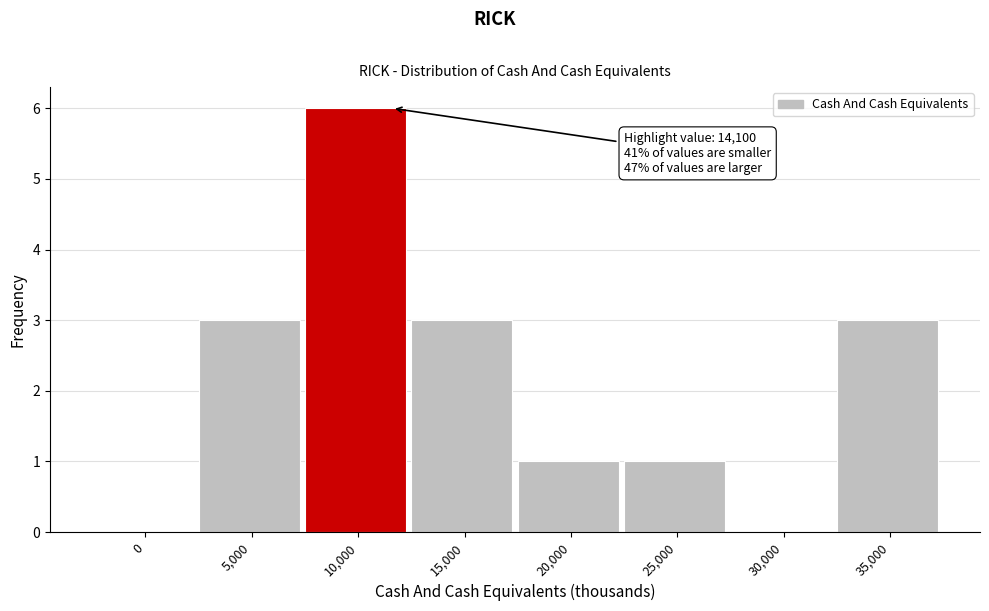

Reading left to right, transcribe all the data shown in this chart.

0=0	5,000=3	10,000=6	15,000=3	20,000=1	25,000=1	30,000=0	35,000=3